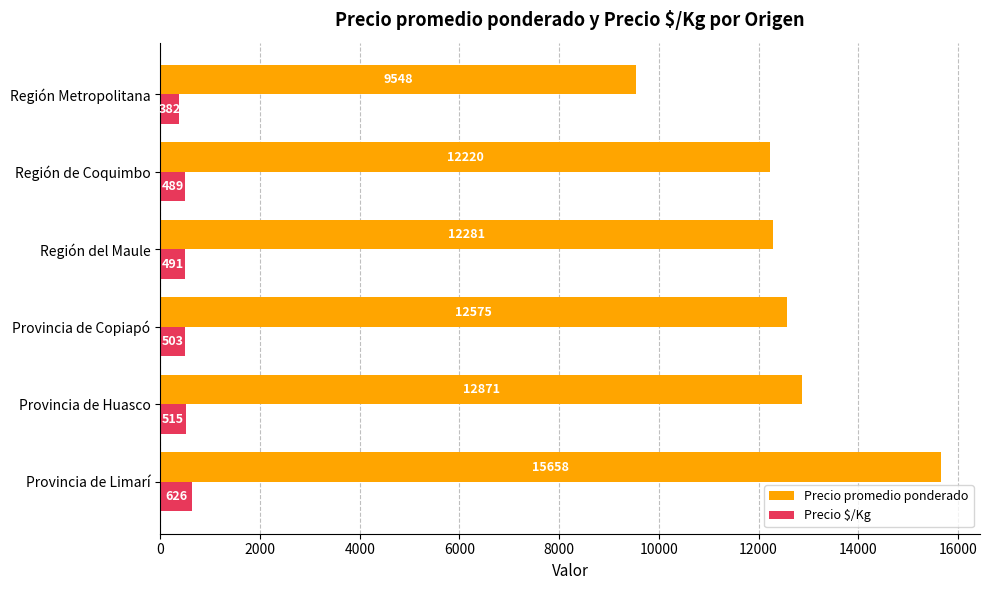

What is the difference between the second highest and minimum values in the Precio $/Kg series?

133.0